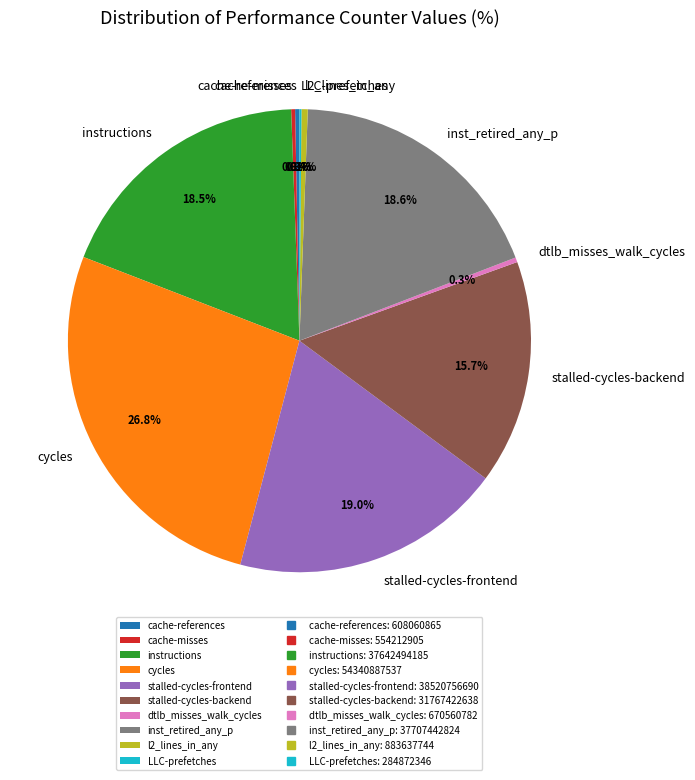

Is there any slice that represents more than half of the pie?

No